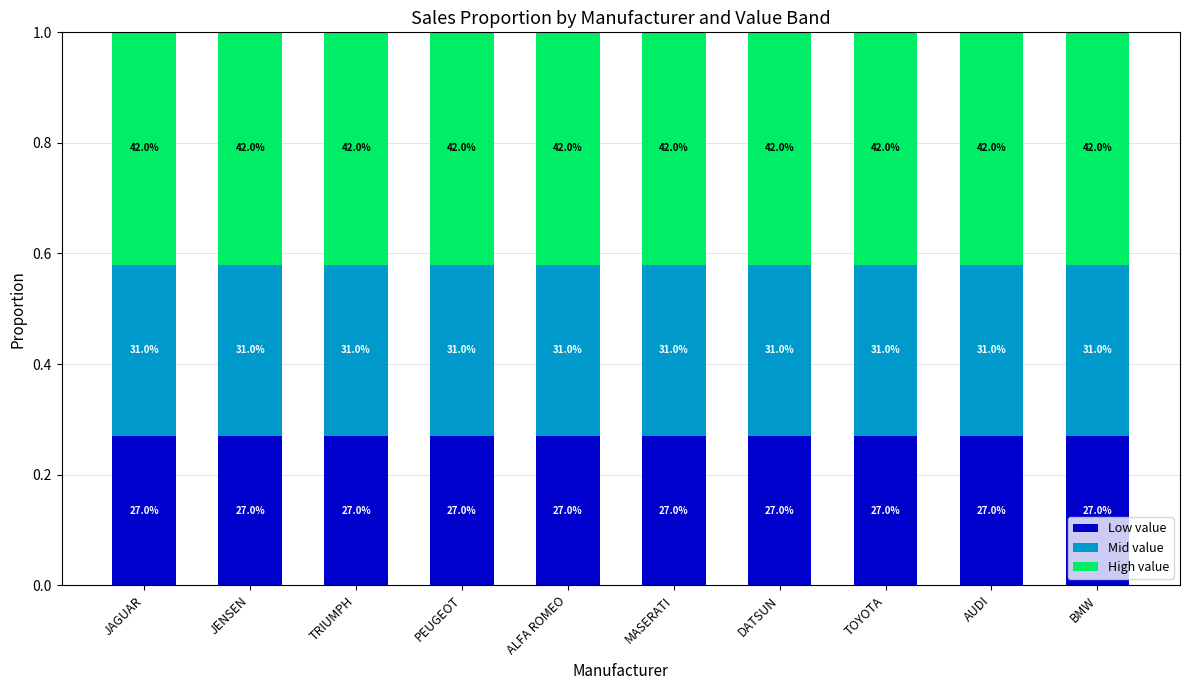

Rank the series at ALFA ROMEO from highest to lowest value.

High value, Mid value, Low value